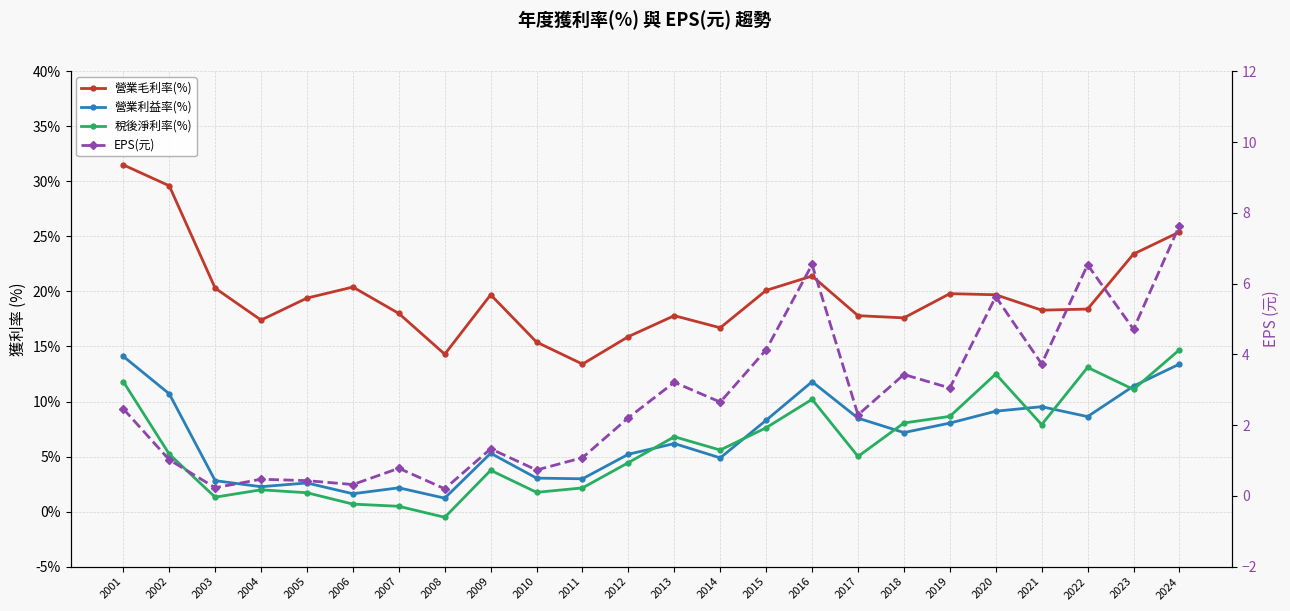

Where is 營業毛利率(%) nearest to the value 22?

2016